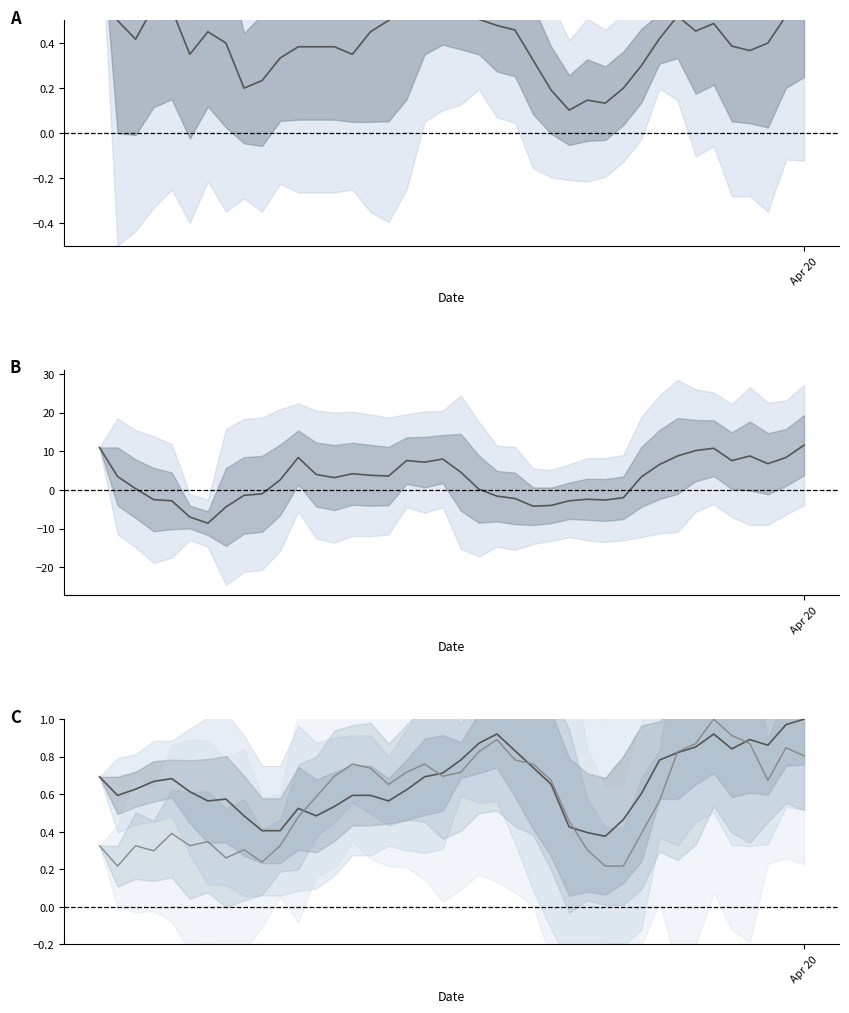

What is the label of the 16th point from the right?

24